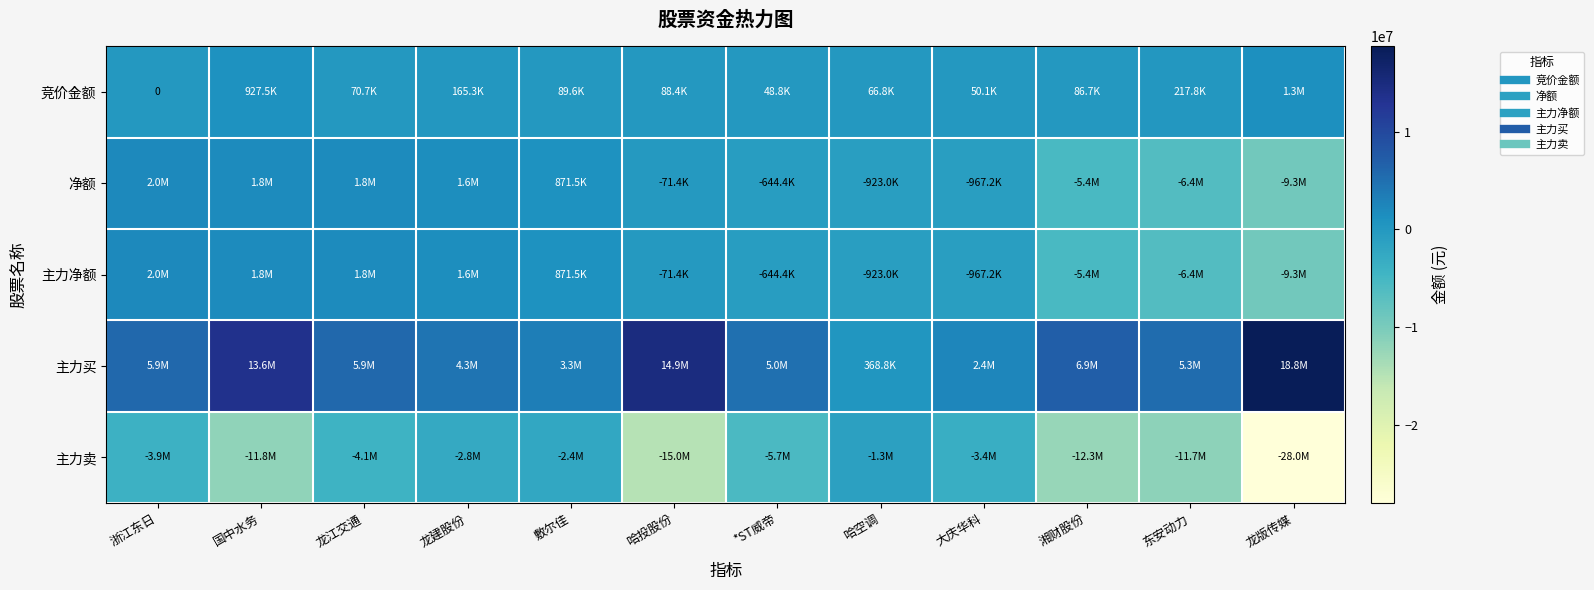

Where is 主力卖 nearest to the value -14662606?

哈投股份